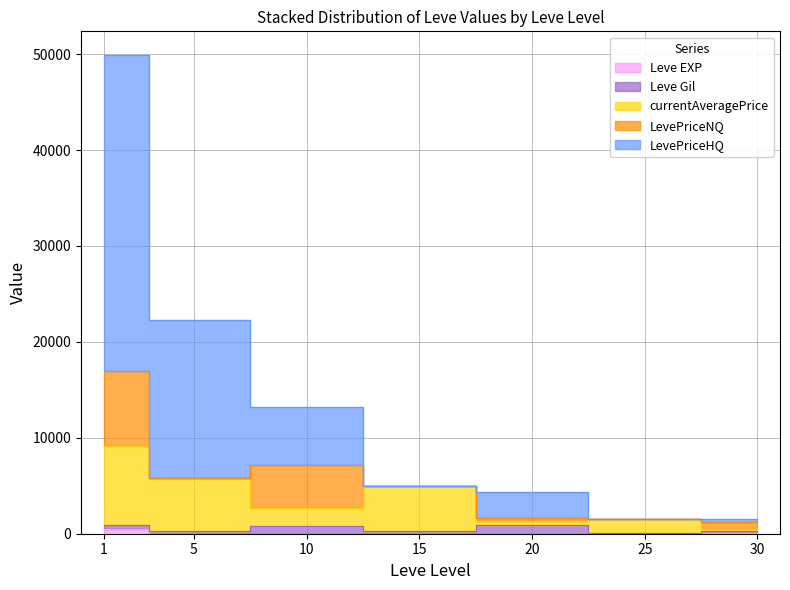

Which series has the largest total across all categories?

LevePriceHQ